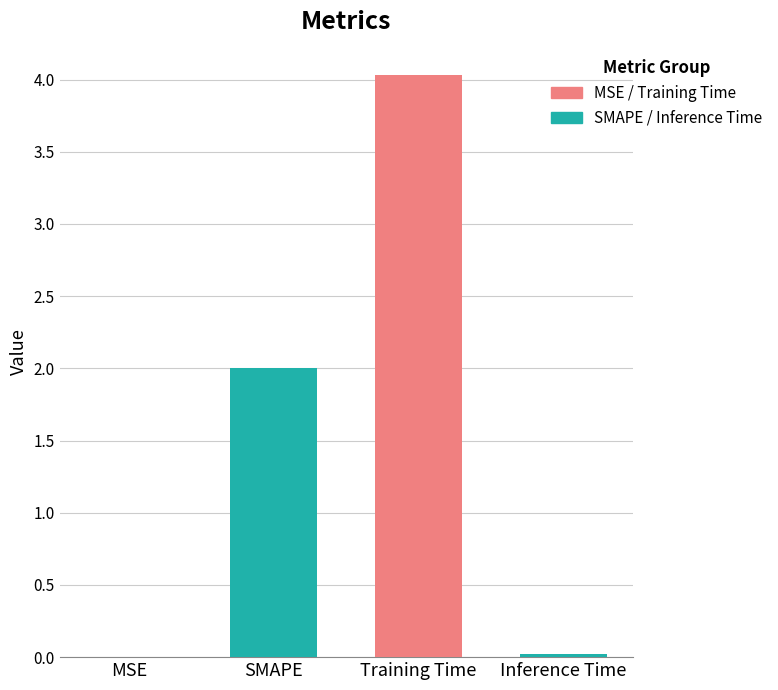

What is the sum of the values at Inference Time and SMAPE?

2.0